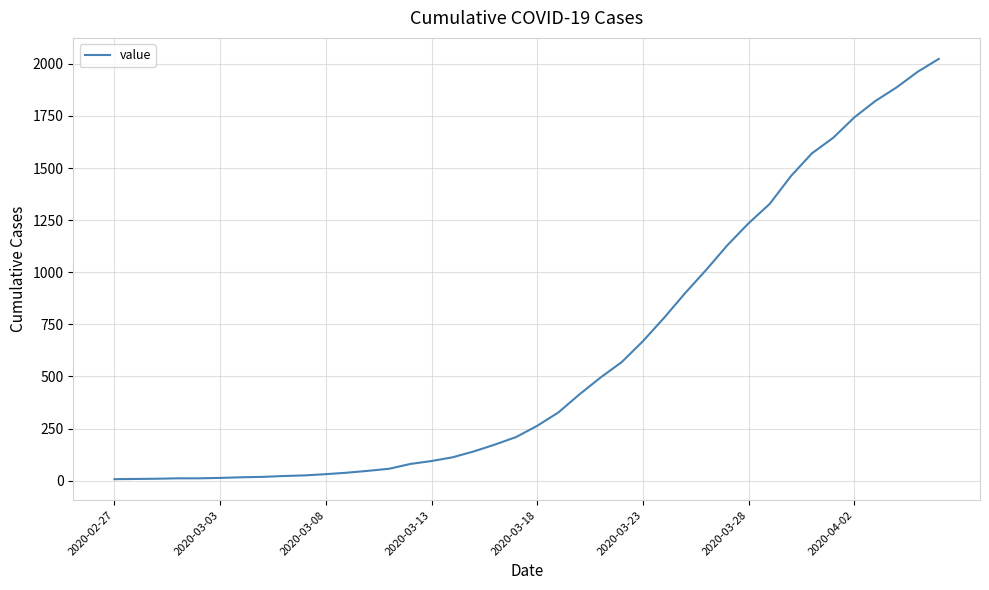

What is the difference between the maximum and minimum values?

2017